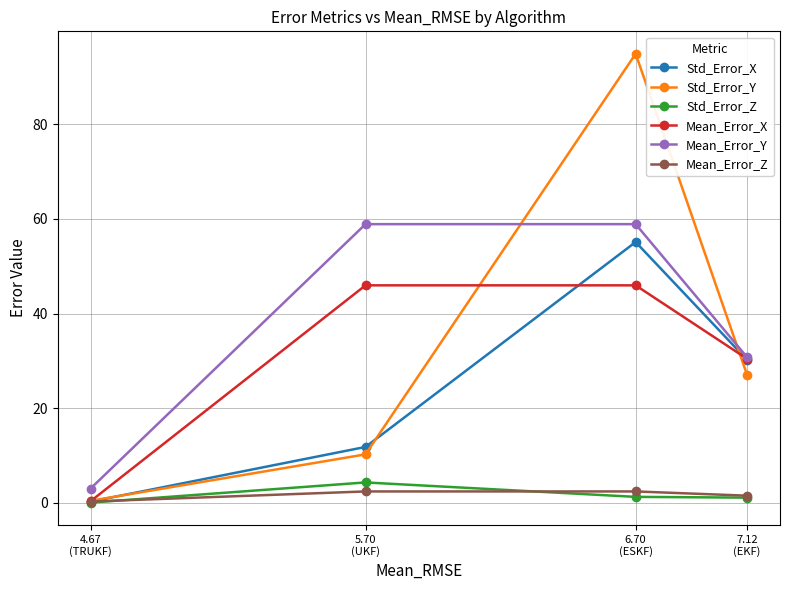

Which has a higher value, 6.70
(ESKF) or 4.67
(TRUKF)?

6.70
(ESKF)